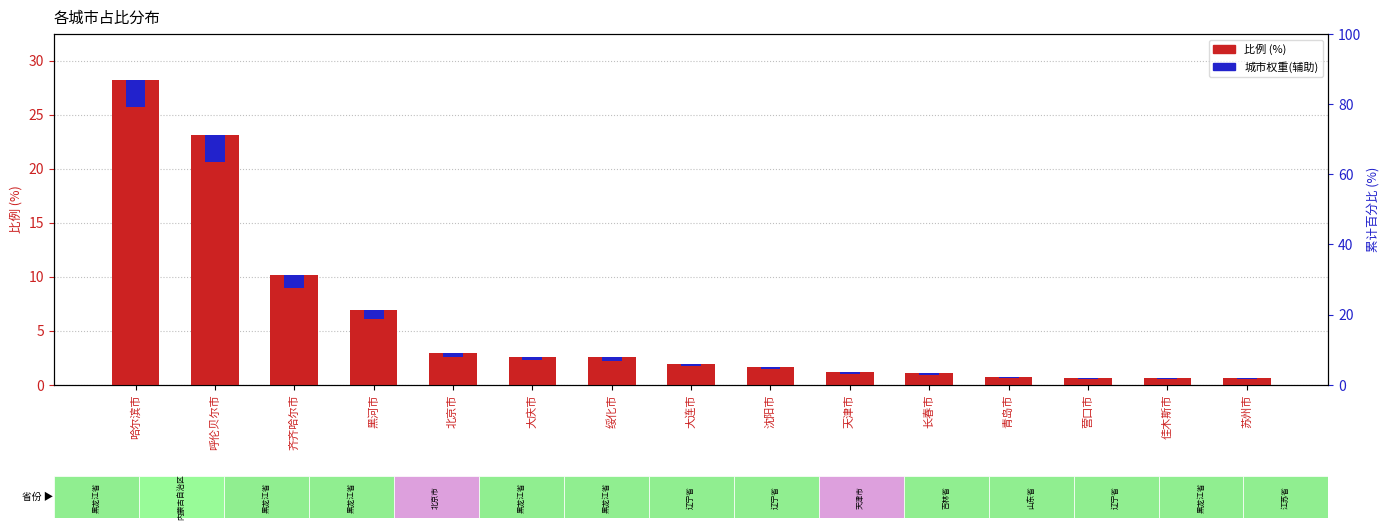

What is the sum of the 比例 (%) values at 齐齐哈尔市 and 佳木斯市?

10.8